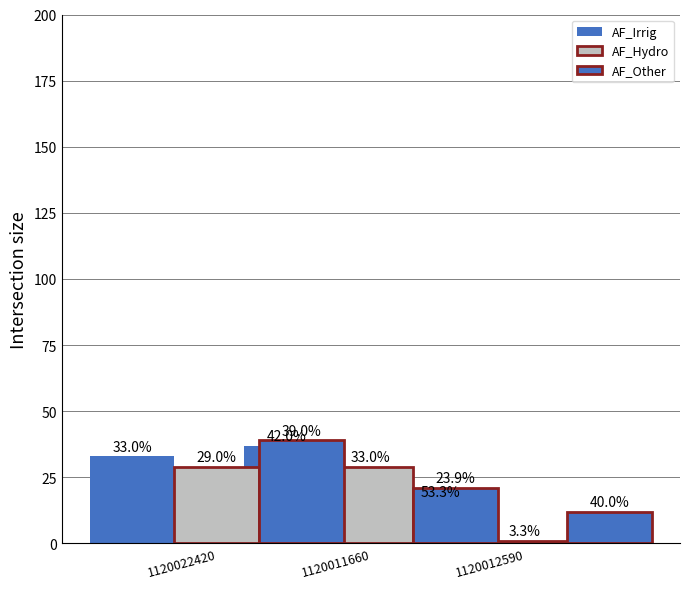

Is it true that AF_Irrig equals 37 at 1120022420?

True